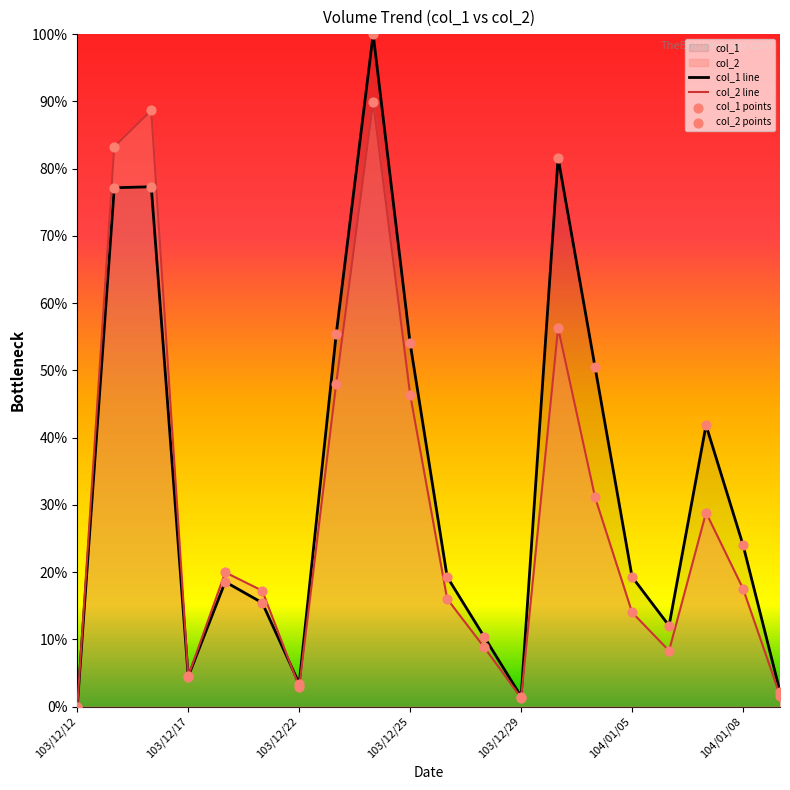

Which series has the largest total across all categories?

col_1 line